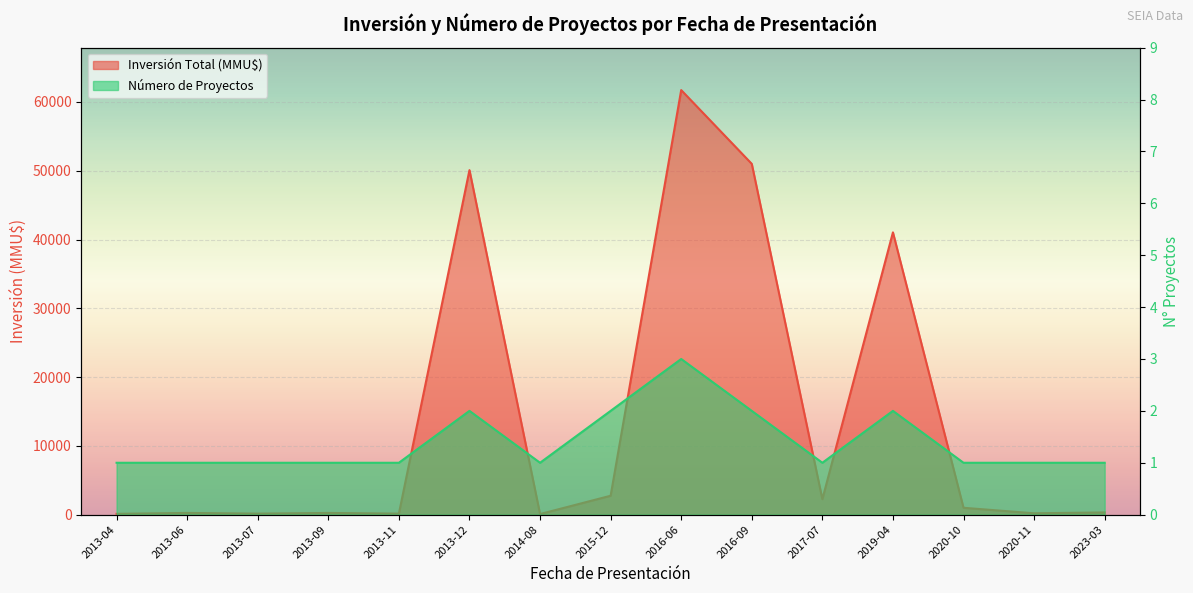

What are all the series names shown in the legend?

Número de Proyectos, Inversión Total (MMU$)